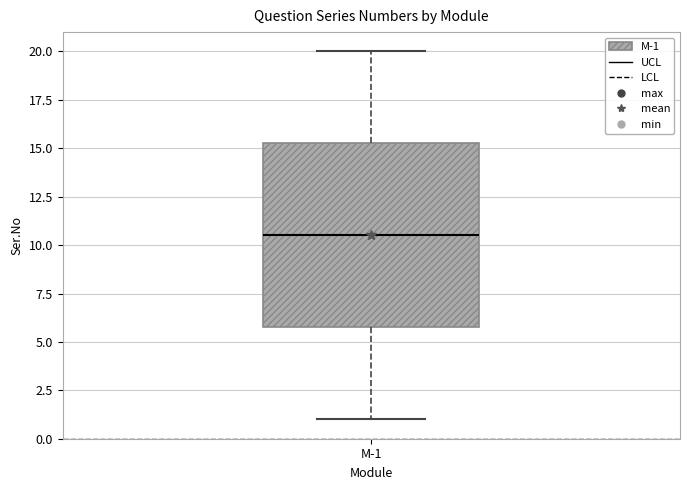

Transcribe this box plot: give where the median line is, the range the box spans, and where the two whiskers end, as read against the y-axis. The values are not printed on the chart, so give them approximately, as read against the axis.

median 10.5, box 6.0 to 15.5, whiskers 1.0 to 20.0